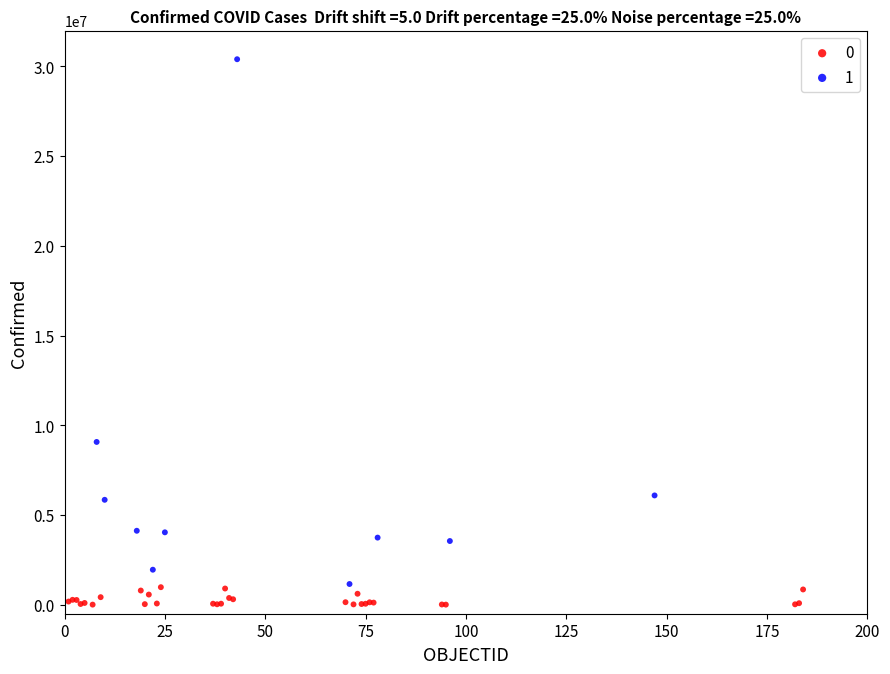

Which series contains the highest Y value?

1